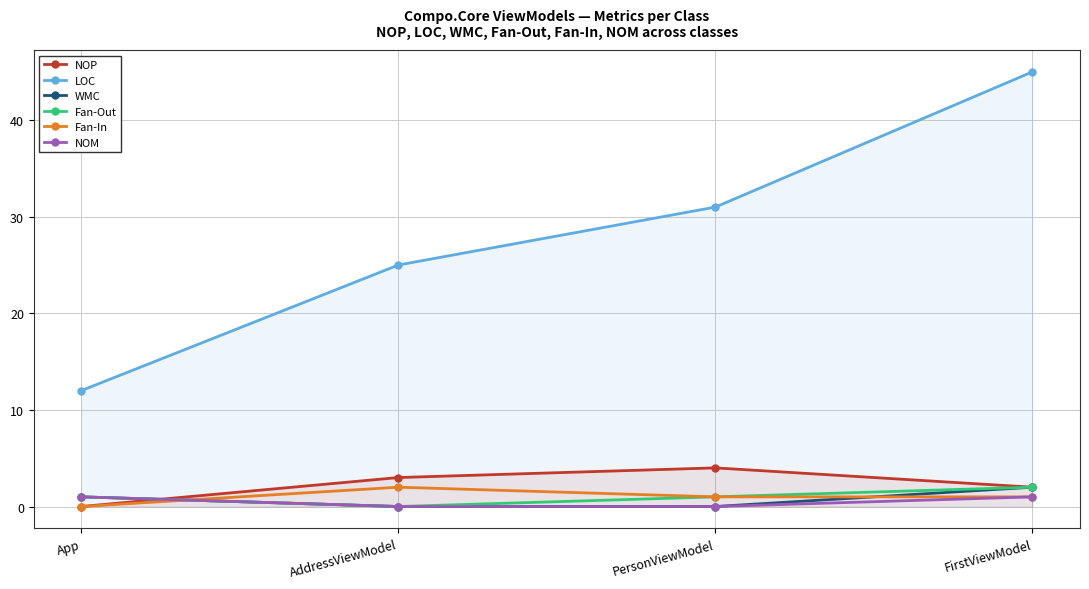

True or false: WMC and NOM intersect in this chart.

False